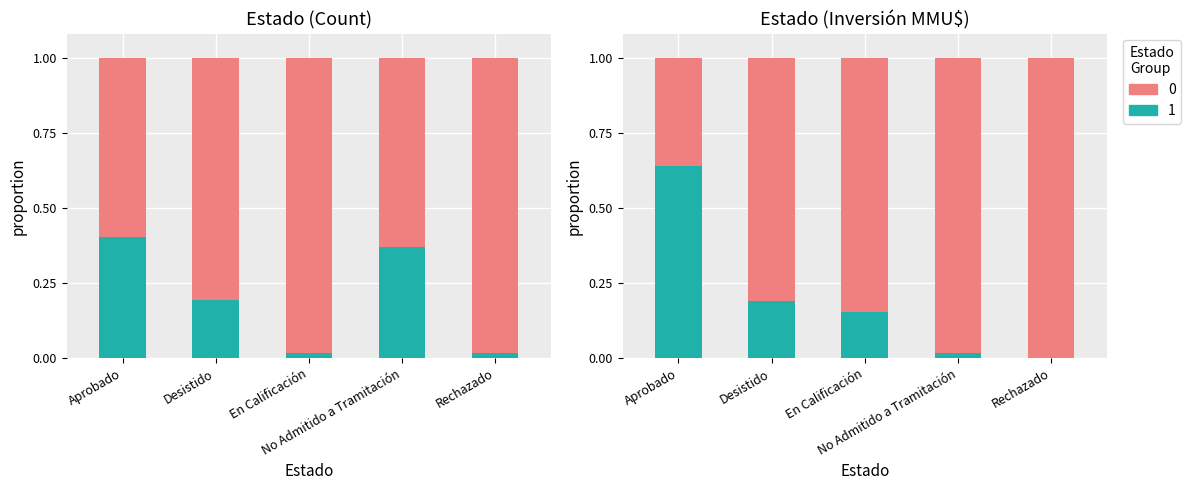

Rank the categories by value from lowest to highest.

Aprobado, No Admitido a Tramitación, Desistido, En Calificación, Rechazado